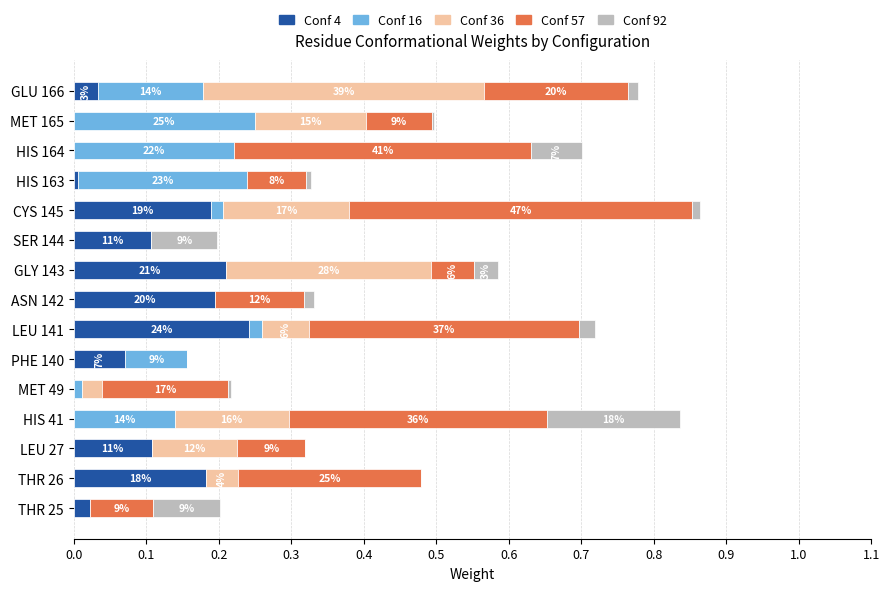

What are all the series names shown in the legend?

Conf 4, Conf 16, Conf 36, Conf 57, Conf 92